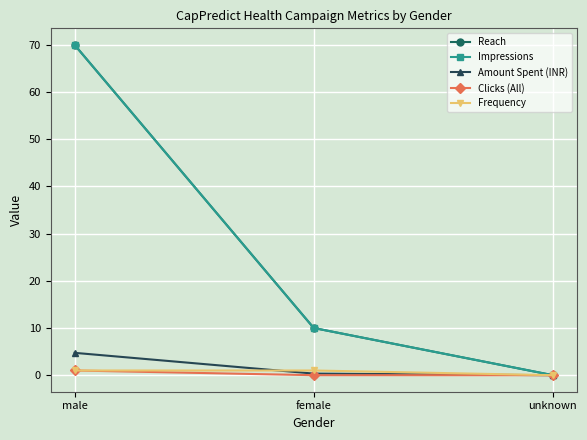

Is this an area chart (filled region under the line)?

No